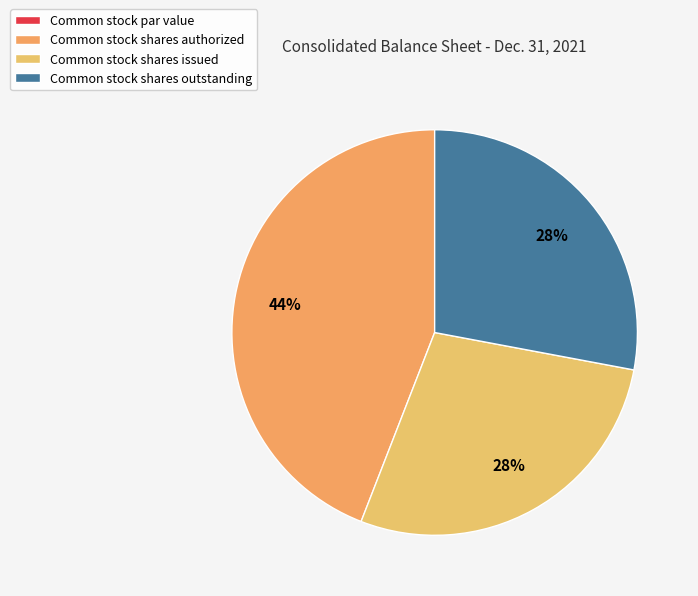

Which slice is the largest?

Common stock shares authorized